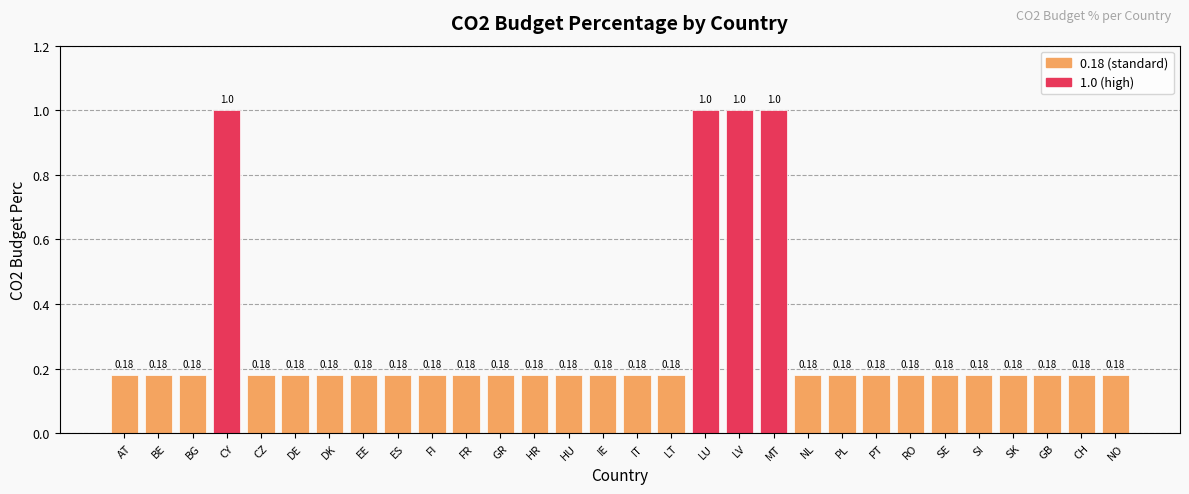

What is the change in value from MT to PL?

-0.8